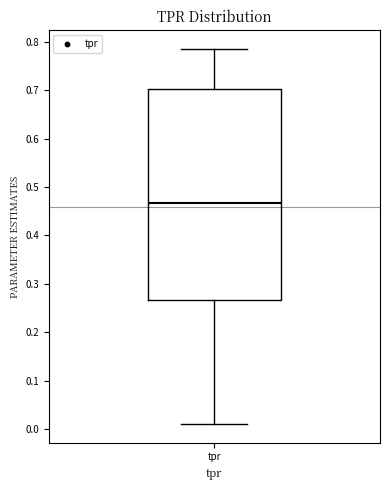

Where does the lower whisker of the box for tpr end on the y-axis? The values are not printed on the chart, so give them approximately, as read against the axis.

0.01